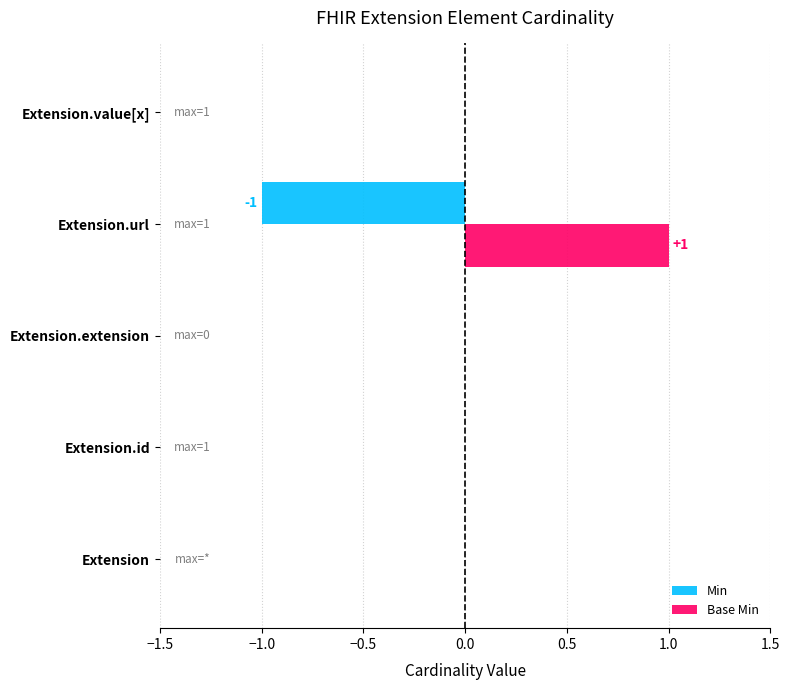

Which series has the largest total across all categories?

Base Min